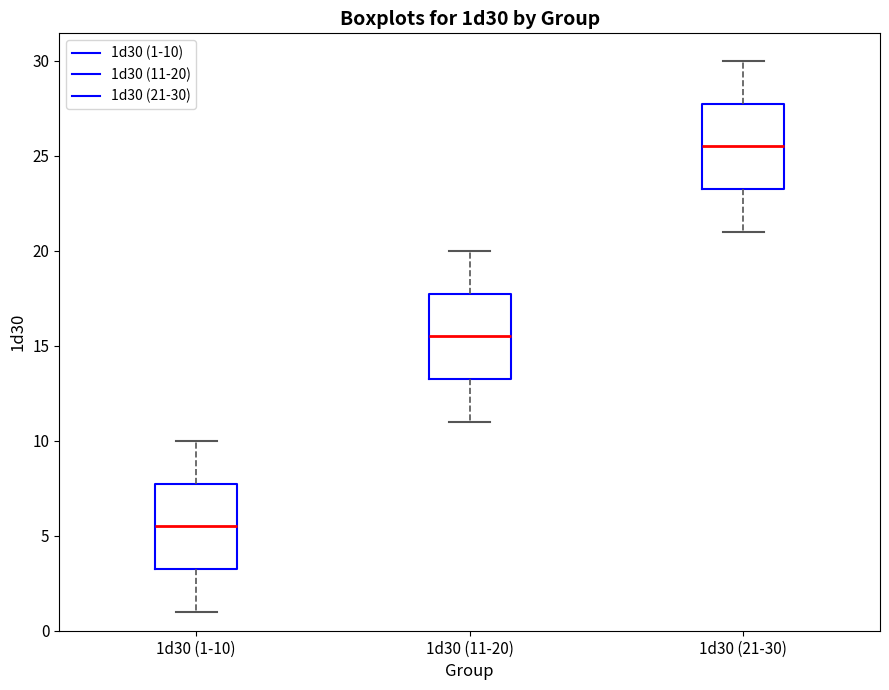

Which box's median line is the lowest?

1d30 (1-10)